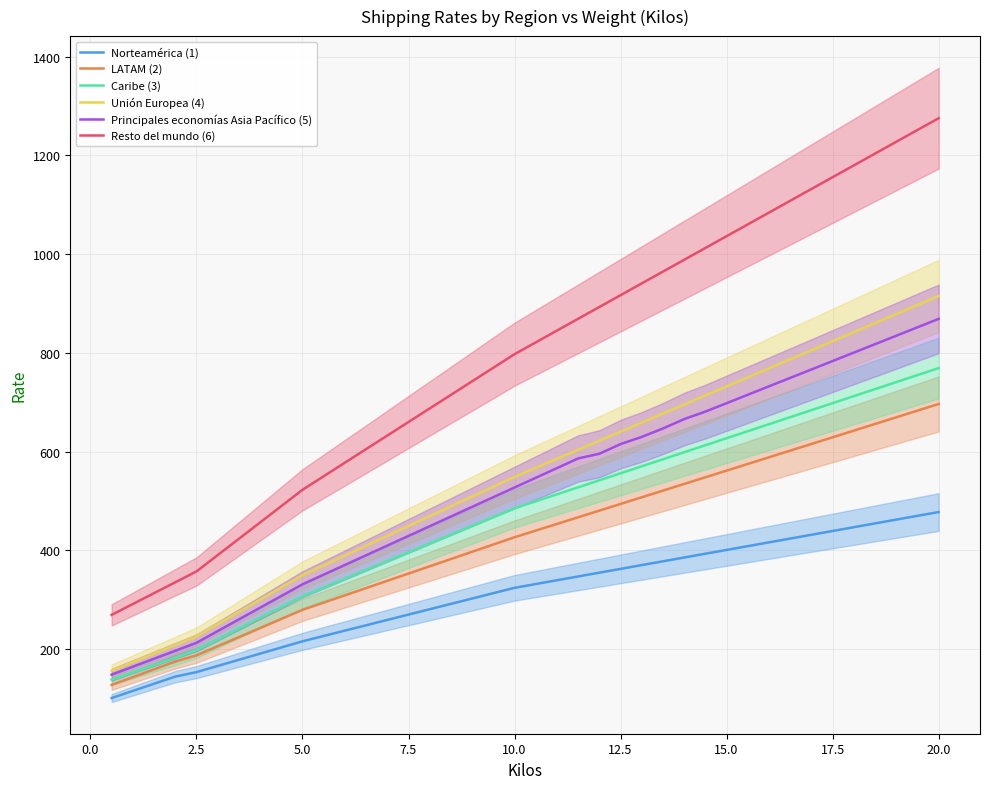

What is the lowest value of the LATAM (2) series?

127.6